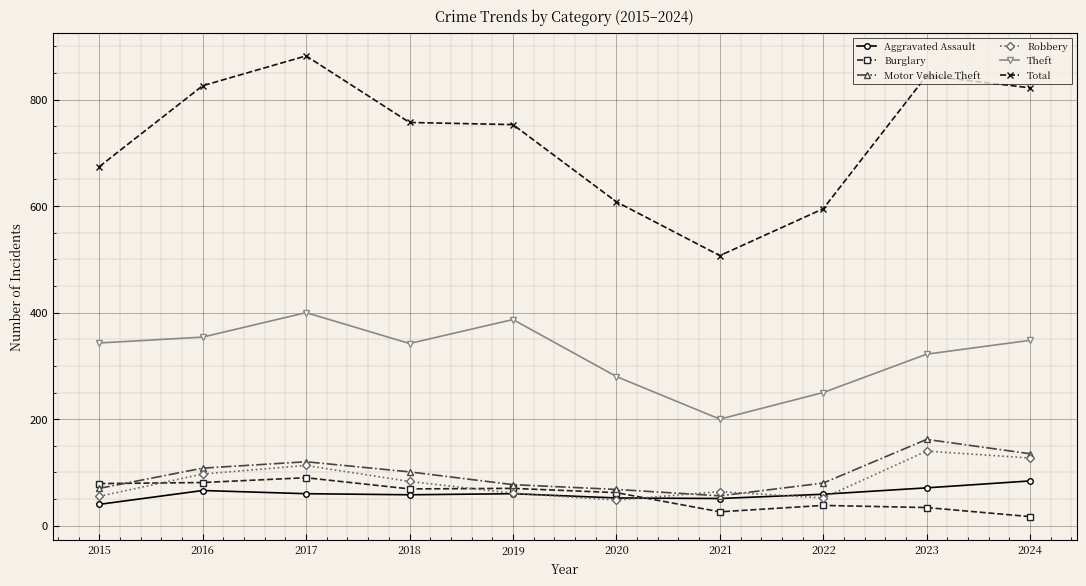

How many series are shown in this chart?

6